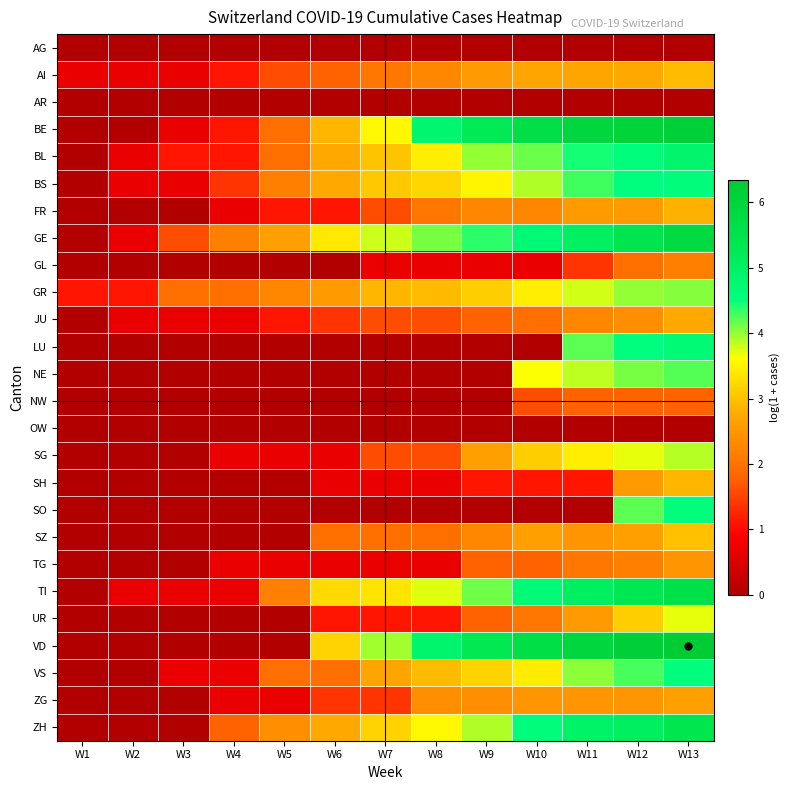

Rank the series at W8 from lowest to highest value.

AG, AR, LU, NE, NW, OW, SO, GL, SH, TG, UR, JU, SG, SZ, FR, AI, ZG, GR, VS, BS, BL, ZH, TI, GE, BE, VD